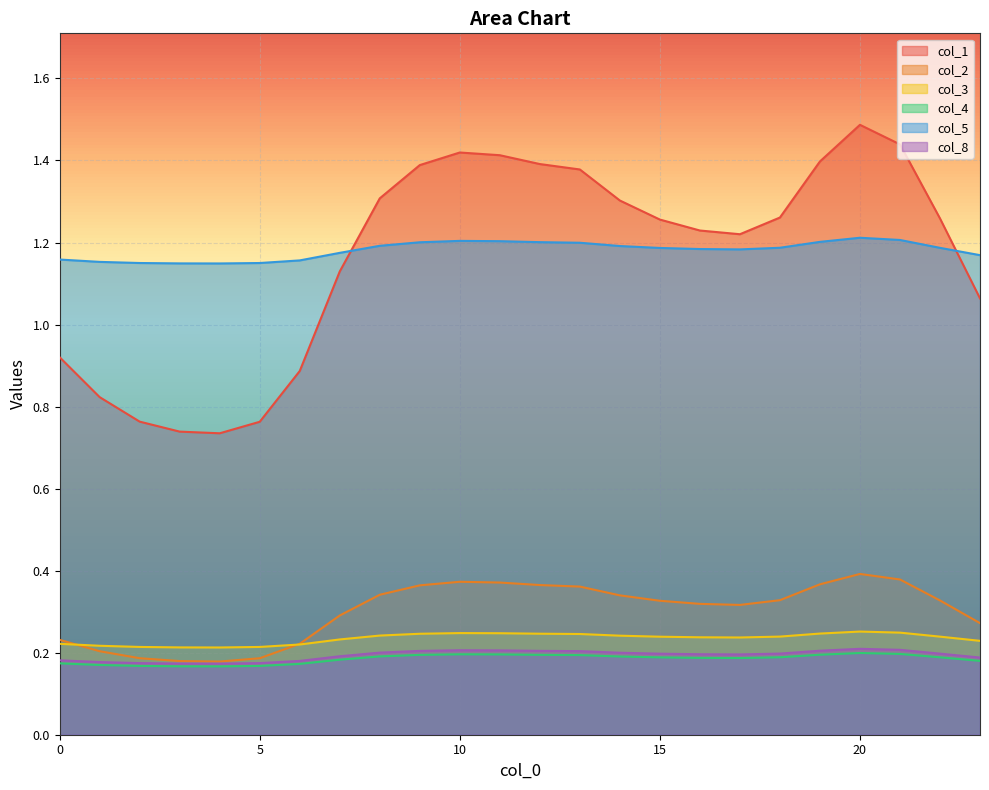

Reading right to left, transcribe all the data shown in this chart.

col_1: 1.1	1.3	1.4	1.5	1.4	1.3	1.2	1.2	1.3	1.3	1.4	1.4	1.4	1.4	1.4	1.3	1.1	0.9	0.8	0.7	0.7	0.8	0.8	0.9
col_2: 0.3	0.3	0.4	0.4	0.4	0.3	0.3	0.3	0.3	0.3	0.4	0.4	0.4	0.4	0.4	0.3	0.3	0.2	0.2	0.2	0.2	0.2	0.2	0.2
col_3: 0.2	0.2	0.2	0.3	0.2	0.2	0.2	0.2	0.2	0.2	0.2	0.2	0.2	0.2	0.2	0.2	0.2	0.2	0.2	0.2	0.2	0.2	0.2	0.2
col_4: 0.2	0.2	0.2	0.2	0.2	0.2	0.2	0.2	0.2	0.2	0.2	0.2	0.2	0.2	0.2	0.2	0.2	0.2	0.2	0.2	0.2	0.2	0.2	0.2
col_5: 1.2	1.2	1.2	1.2	1.2	1.2	1.2	1.2	1.2	1.2	1.2	1.2	1.2	1.2	1.2	1.2	1.2	1.2	1.2	1.1	1.1	1.2	1.2	1.2
col_8: 0.2	0.2	0.2	0.2	0.2	0.2	0.2	0.2	0.2	0.2	0.2	0.2	0.2	0.2	0.2	0.2	0.2	0.2	0.2	0.2	0.2	0.2	0.2	0.2